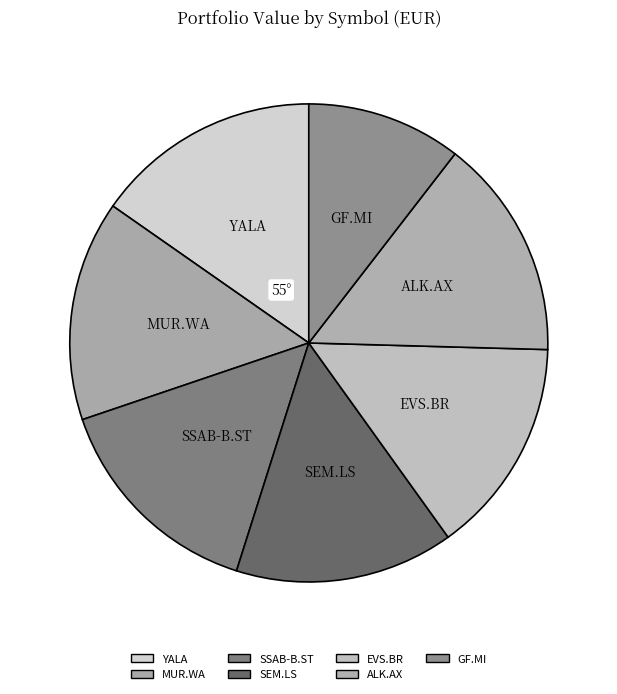

Does any single category account for the majority?

No